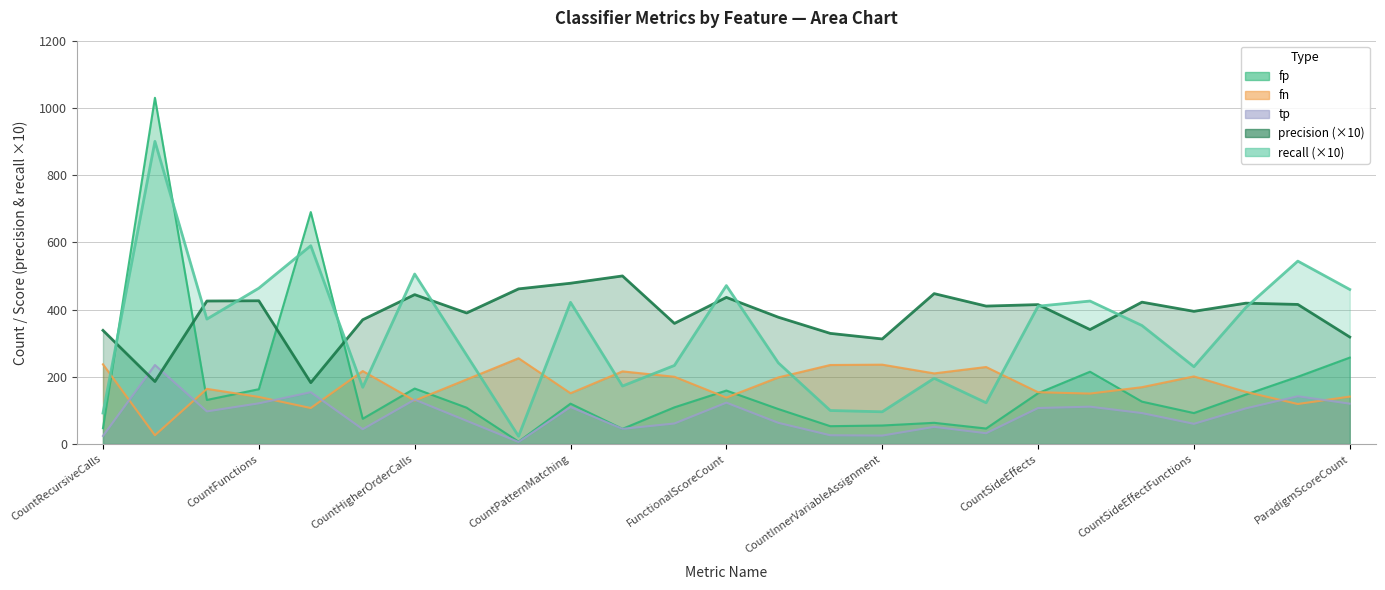

Which label corresponds to the largest value in the chart?

fp